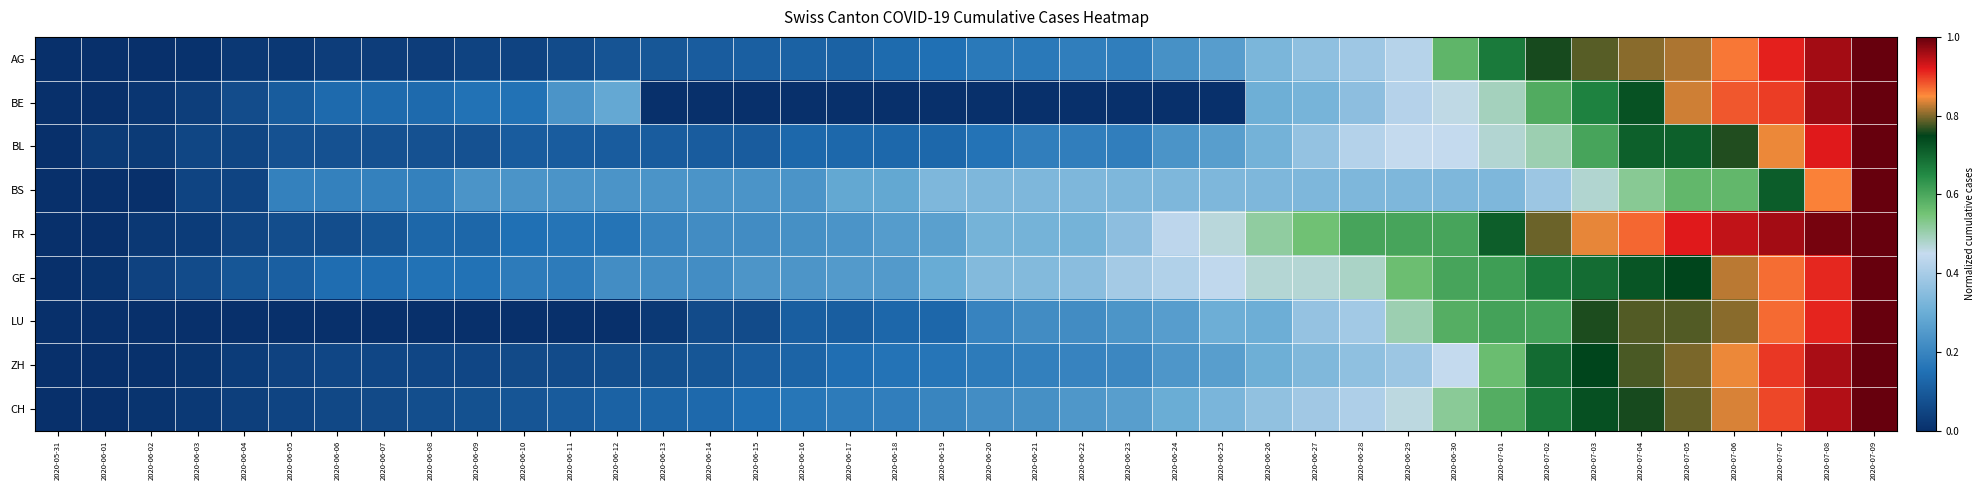

Which has a higher value, 2020-06-26 or 2020-07-02?

2020-07-02